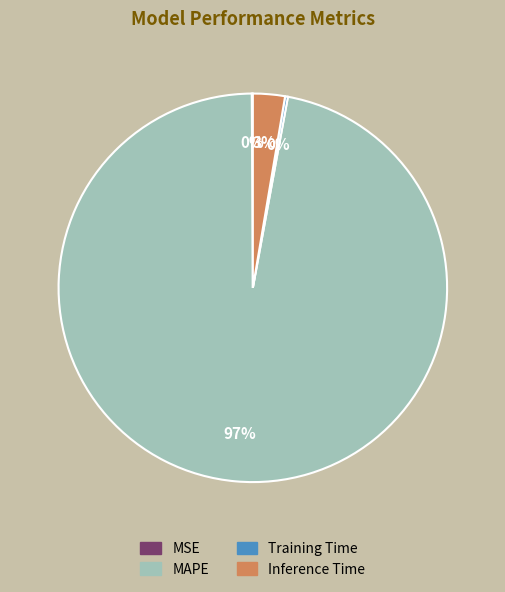

Which category has the biggest portion of the pie?

MAPE